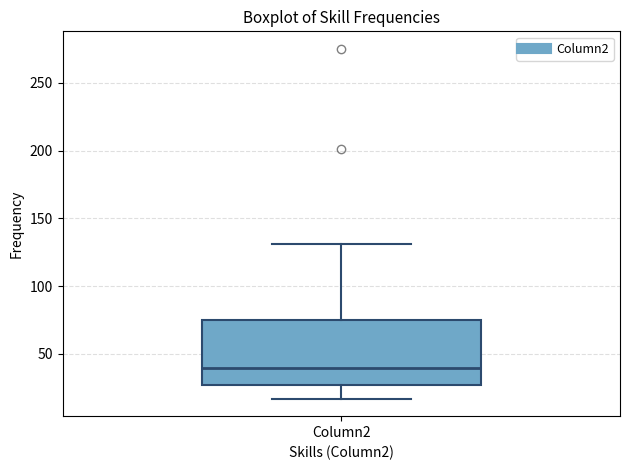

Where is the lower edge of the box for Column2 on the y-axis? The values are not printed on the chart, so give them approximately, as read against the axis.

25